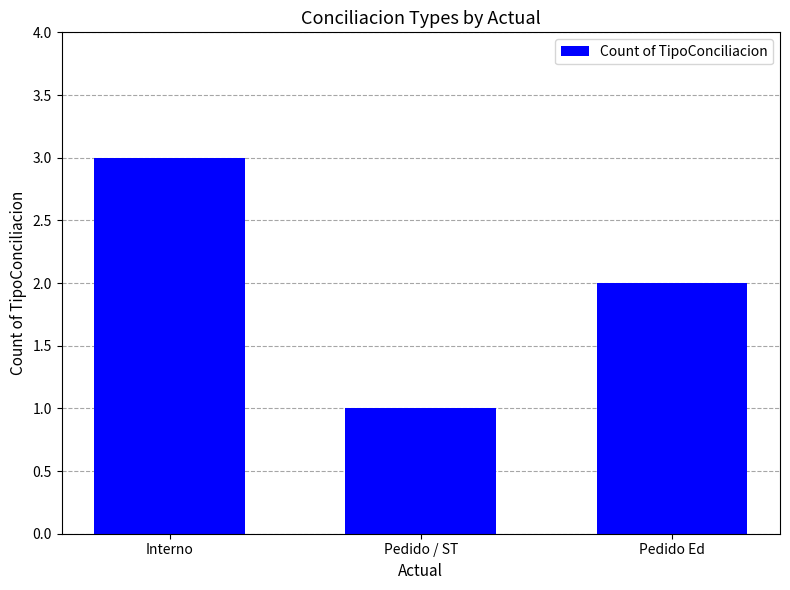

Reading right to left, extract all data points from this chart.

Pedido Ed=2	Pedido / ST=1	Interno=3